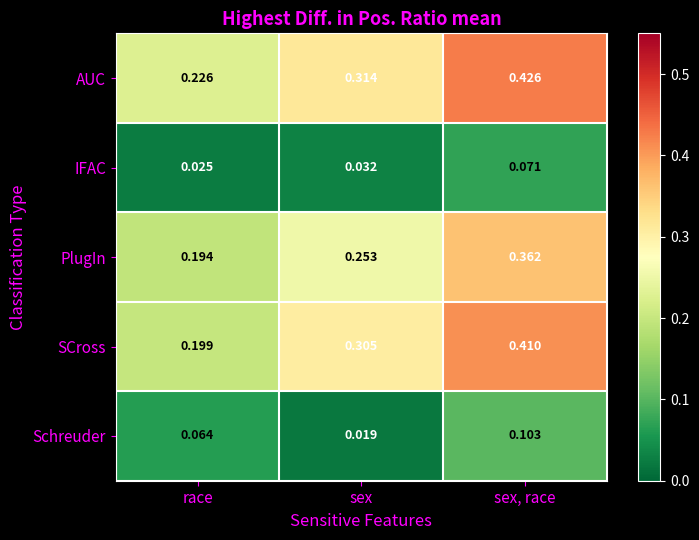

At how many categories does at least one series exceed 0?

3